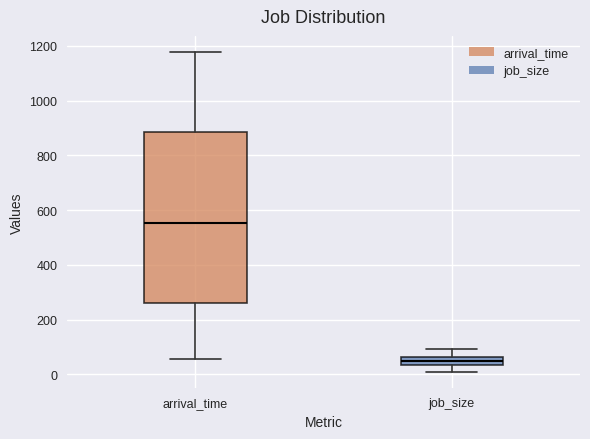

Reading left to right, read every box against the y-axis: the position of its median line, the range the box covers, and the ends of its whiskers. The values are not printed on the chart, so give them approximately, as read against the axis.

arrival_time: median 560, box 260 to 880, whiskers 60 to 1180
job_size: median 60 (inside the box), box 40 to 60, whiskers 20 to 100